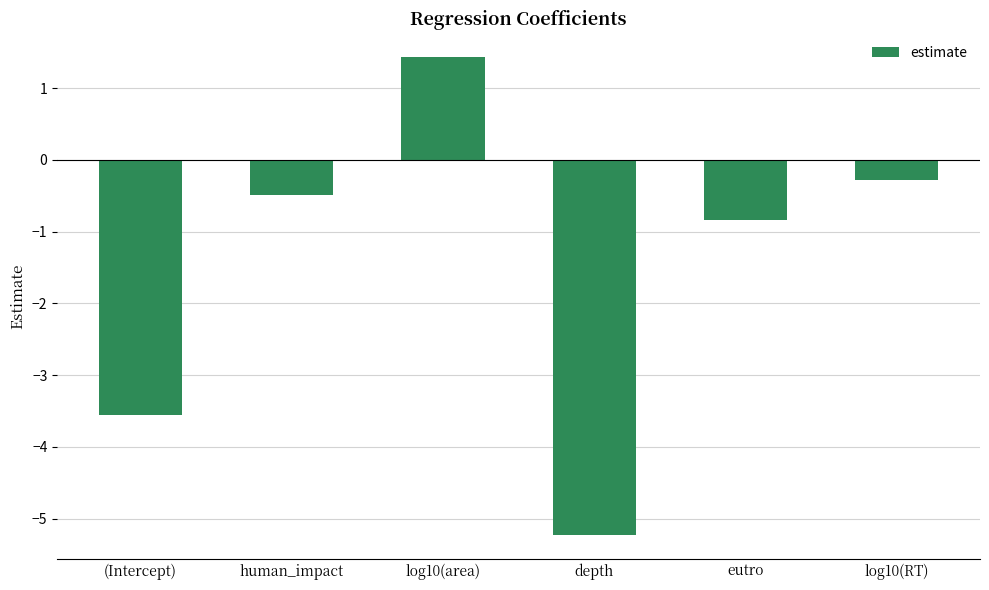

What is the difference between the values at log10(area) and eutro?

2.3